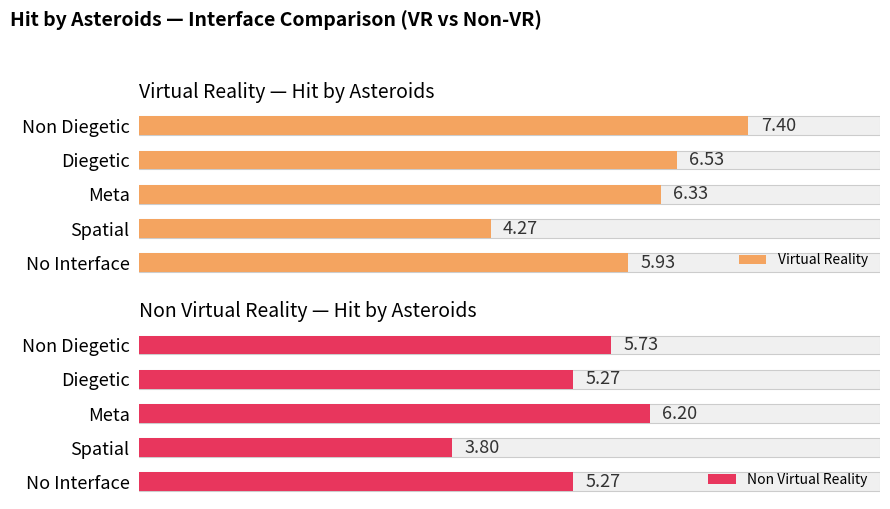

Which series has the largest total across all categories?

Virtual Reality